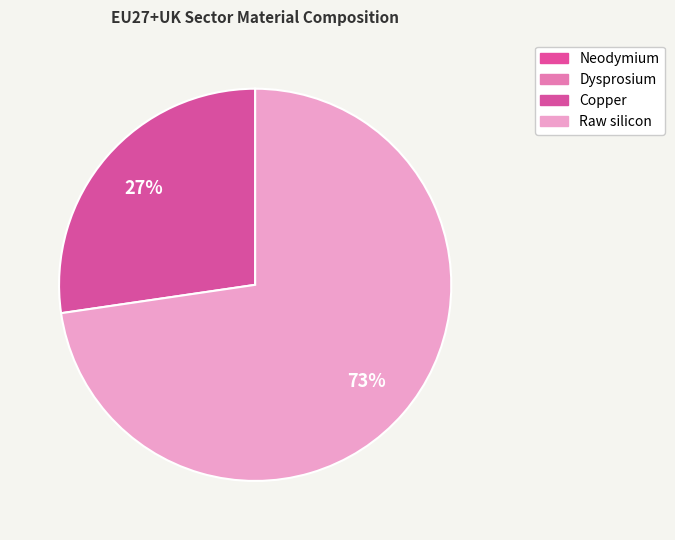

True or false: Neodymium accounts for 0% of the total.

True